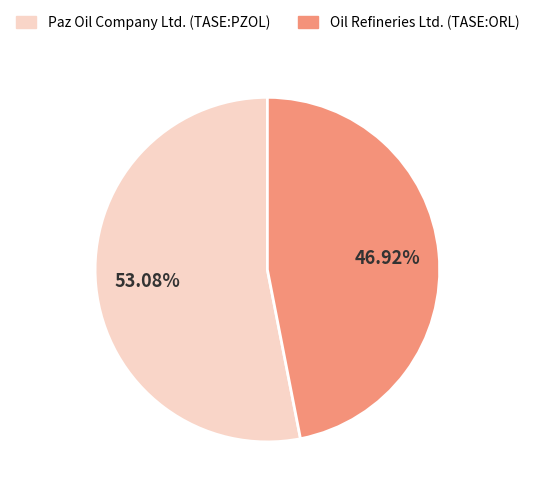

True or false: Oil Refineries Ltd. (TASE:ORL) accounts for 54% of the total.

False